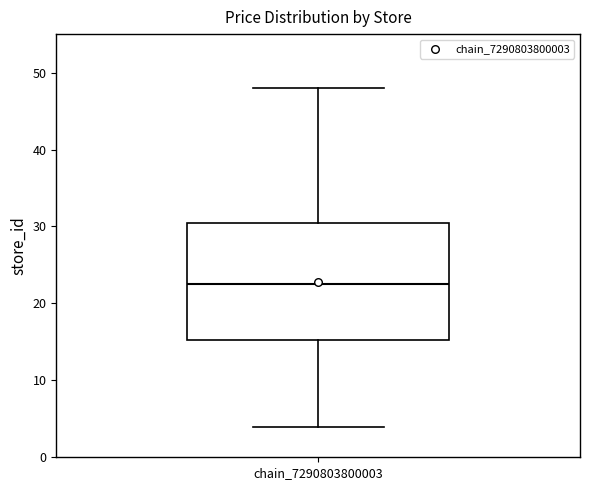

Where is the upper edge of the box for chain_7290803800003 on the y-axis? The values are not printed on the chart, so give them approximately, as read against the axis.

31